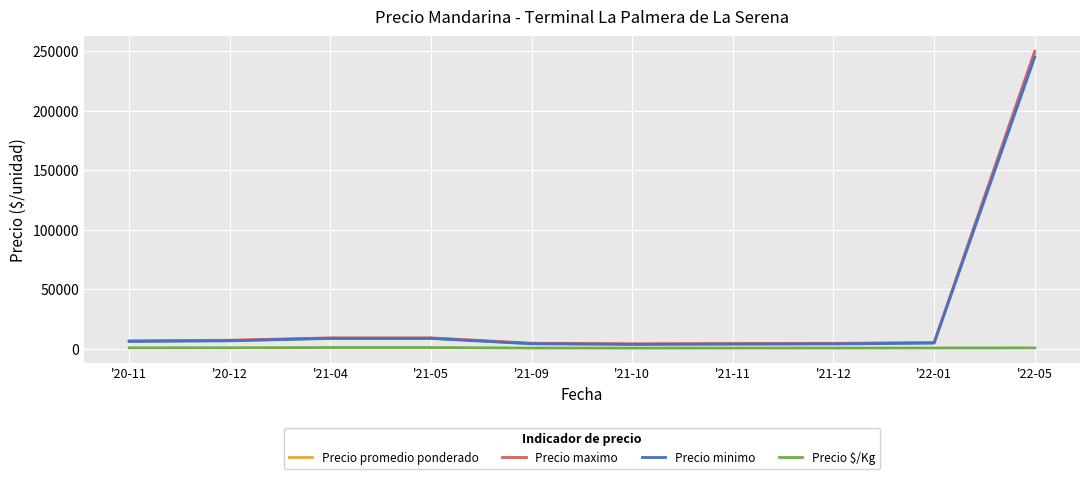

What is the greatest value displayed?

250000.0